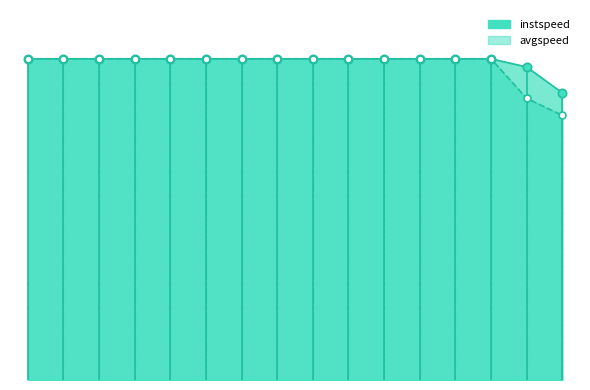

How many lines are shown in the chart?

2